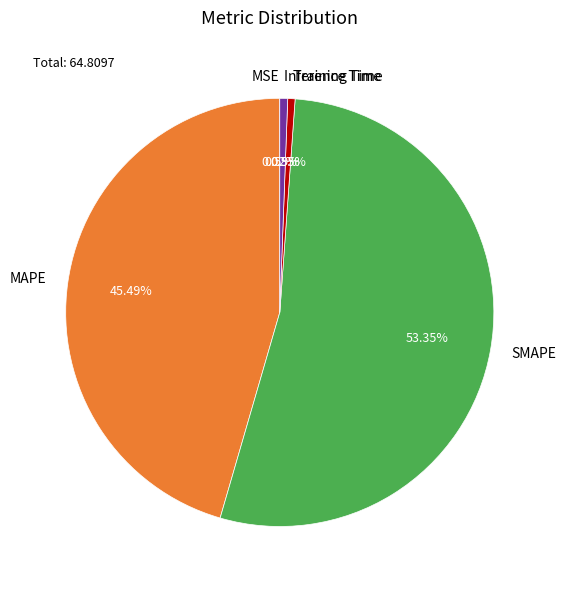

What is the largest slice in the pie chart?

SMAPE